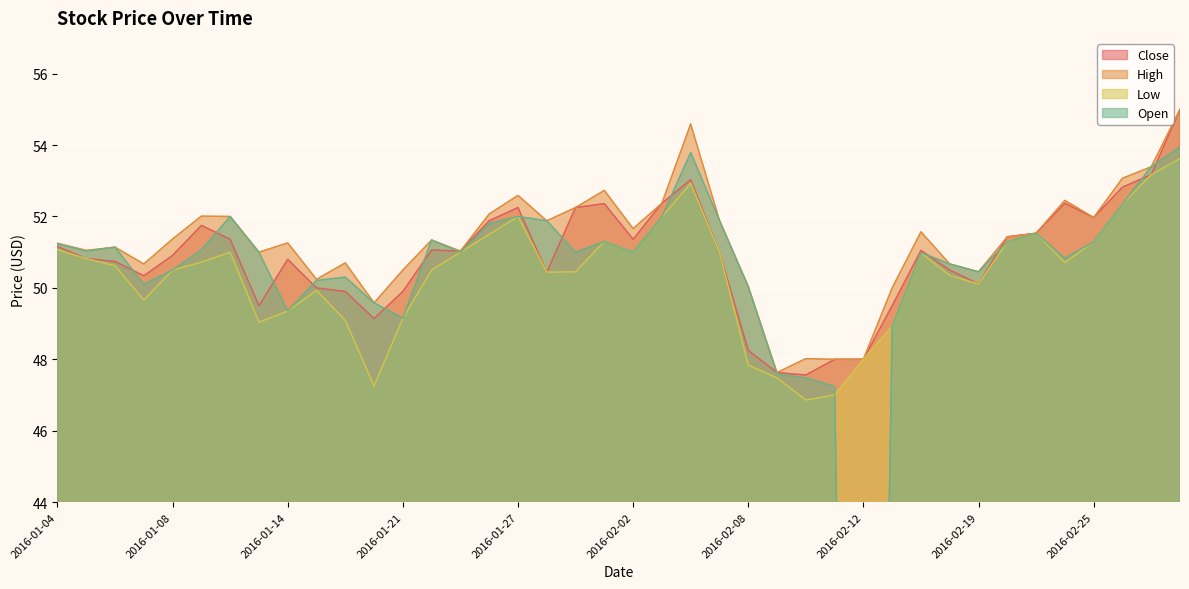

In Close, how many points are lower than both neighbors (excluding endpoints)?

9